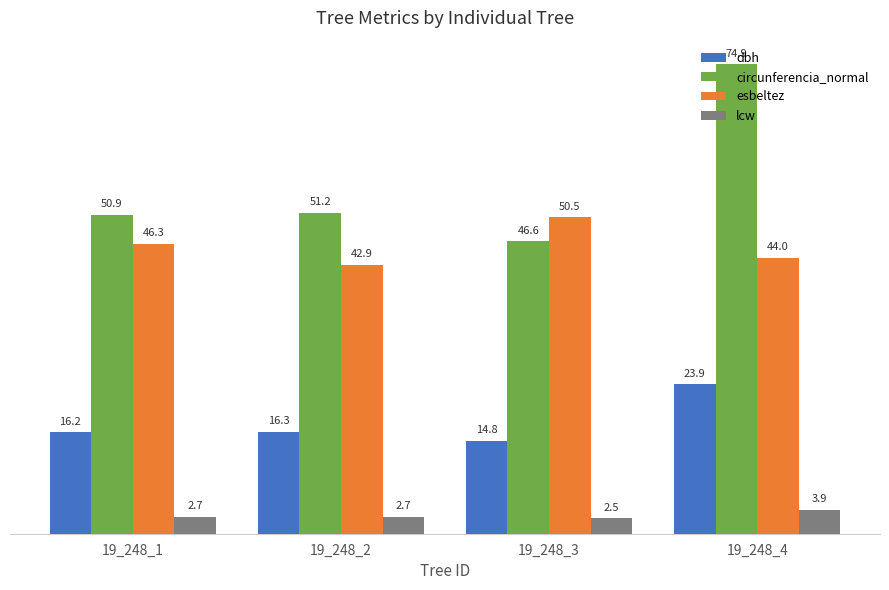

List the series in order of their peak value, highest first.

circunferencia_normal, esbeltez, dbh, lcw